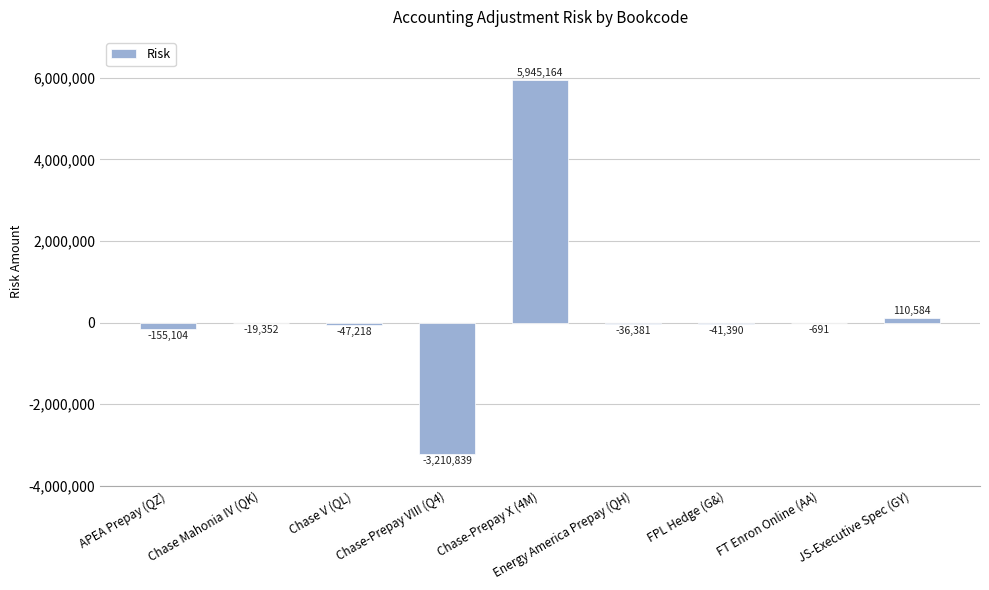

What is the sum of all values?

2544772.0